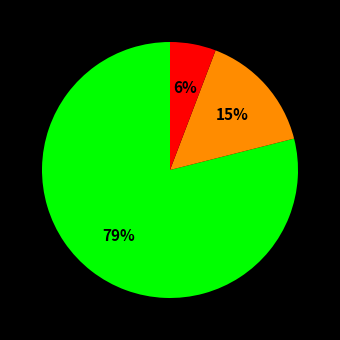

To the nearest percent, what is the difference between the largest and smallest slice percentages?

73%